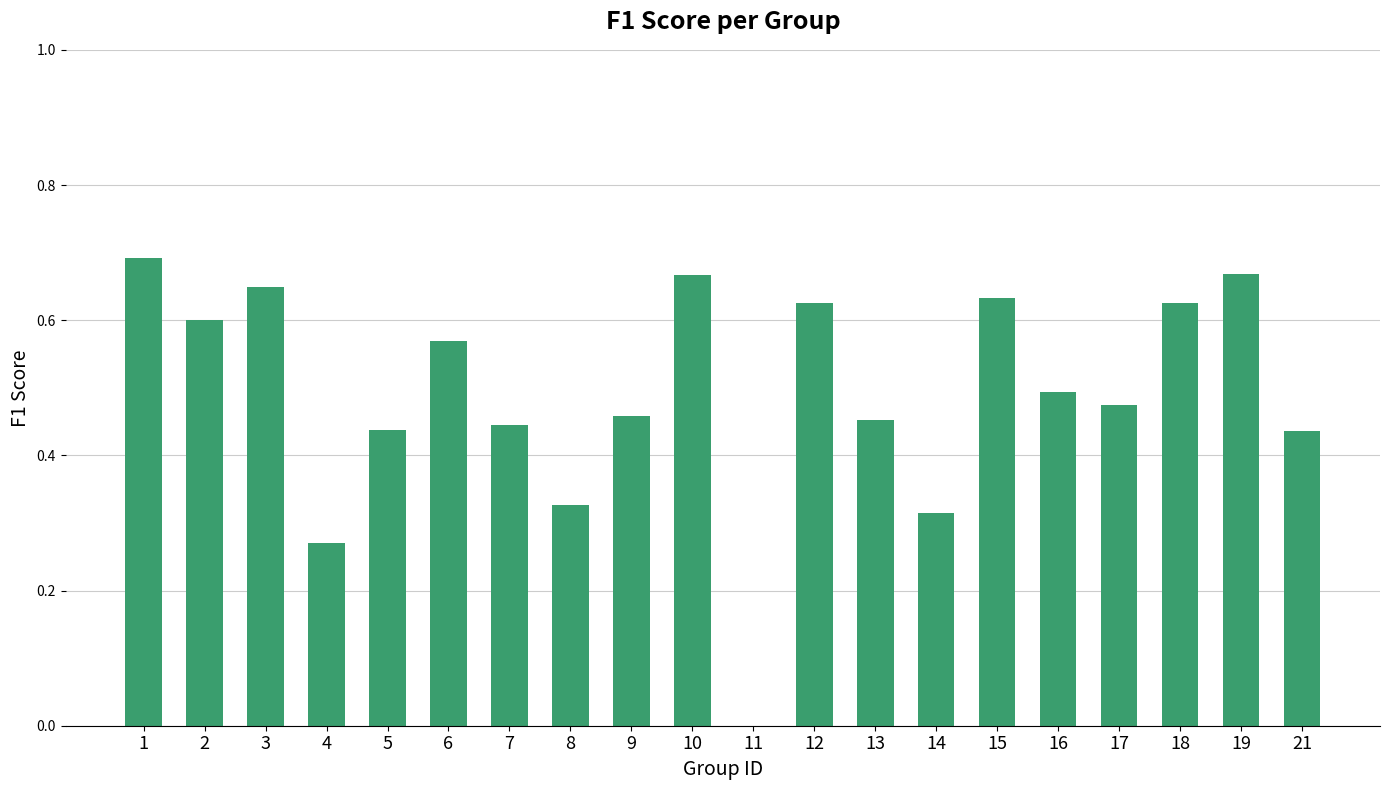

What is the sum of all values?

9.8